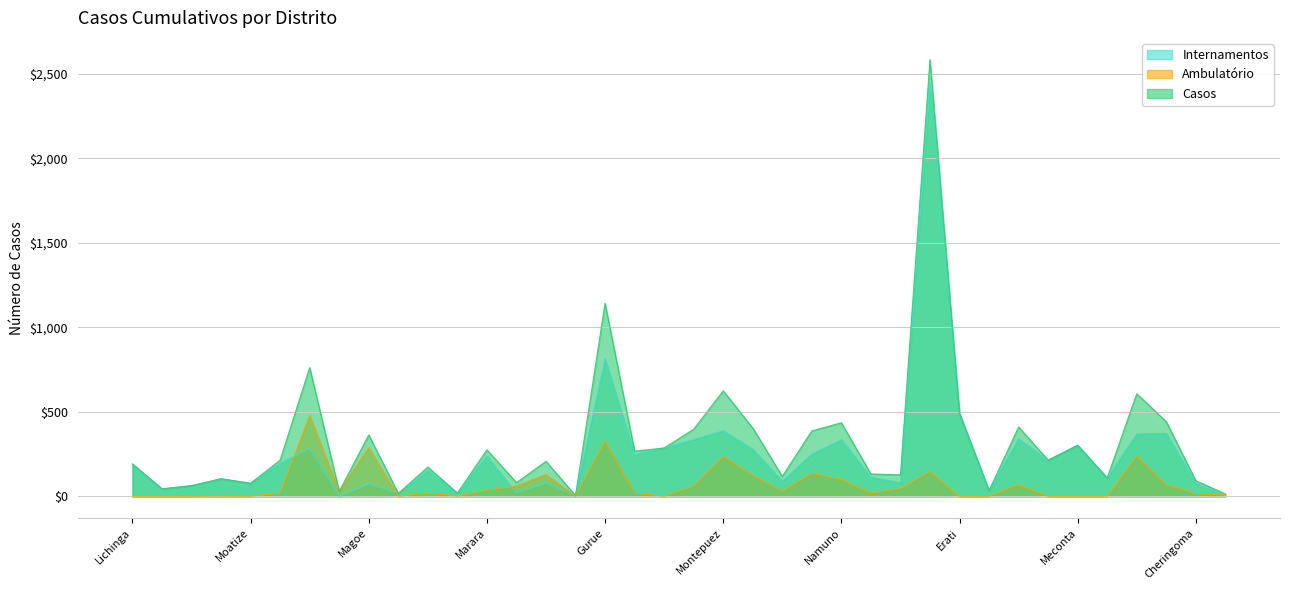

What is the label of the 23rd point from the right?

Doa